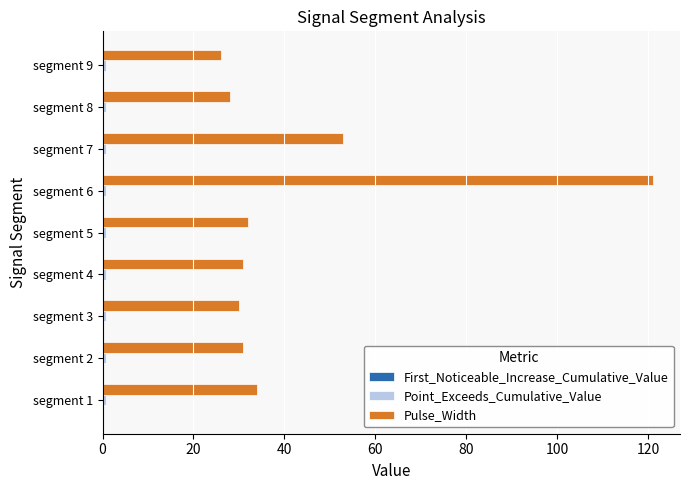

What is the sum of all Pulse_Width values?

386.0